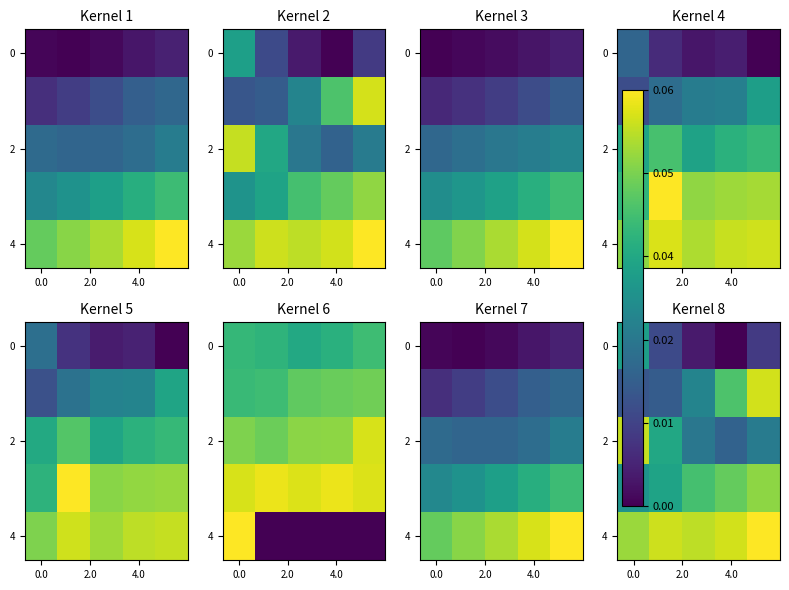

How many row_4 values are between 0 and 1?

5